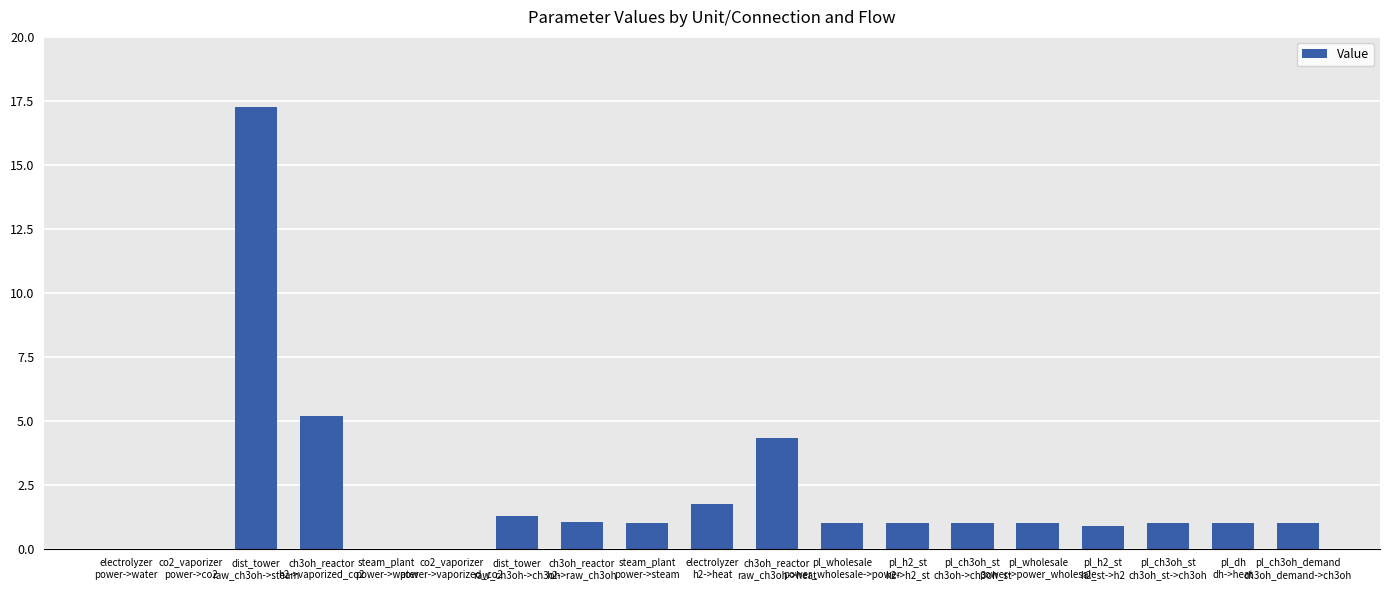

Which category has the highest value across all series?

dist_tower
raw_ch3oh->steam